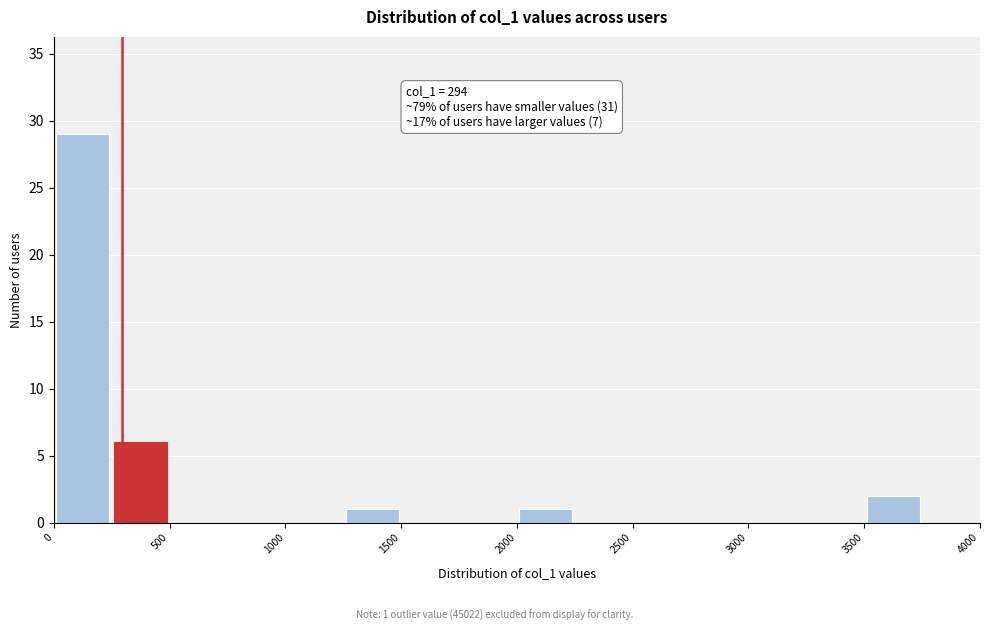

Over which range of the x-axis is the bar tallest?

0 to 250